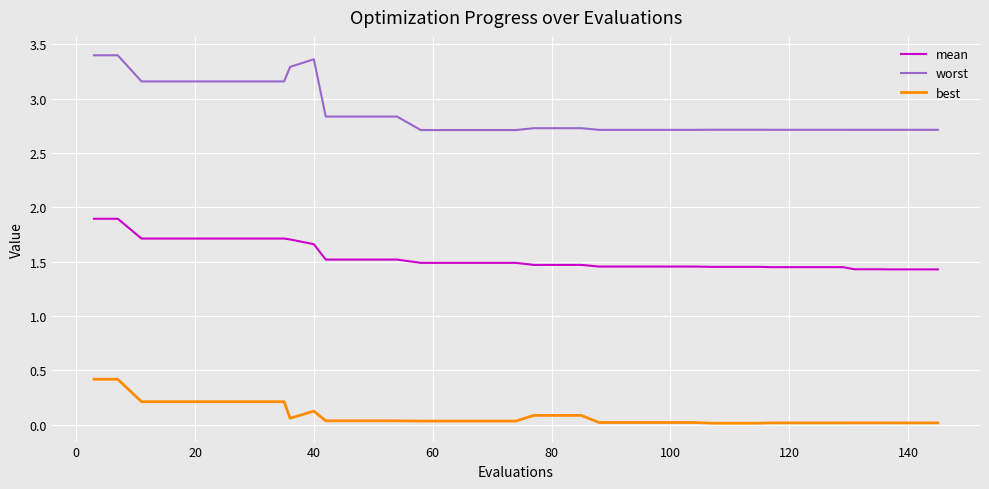

Which series has the largest total across all categories?

worst